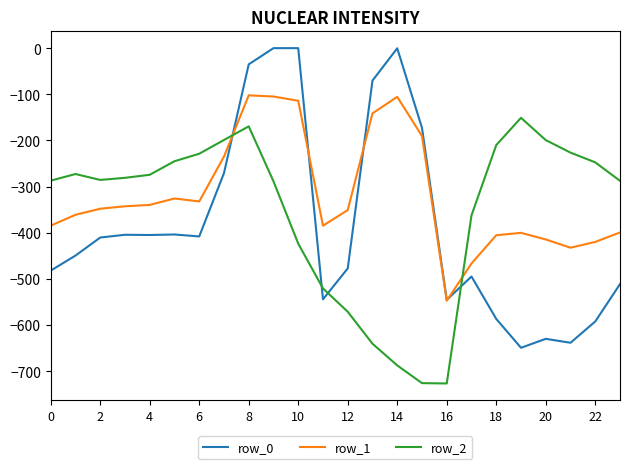

Which series has the largest range (max minus min)?

row_0